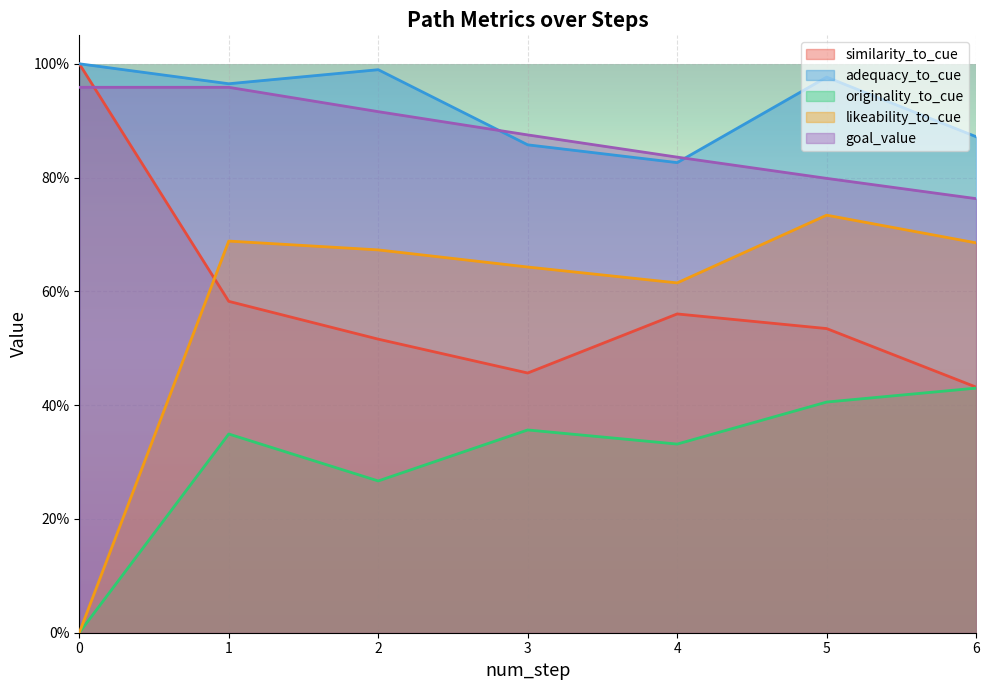

What are all the series names shown in the legend?

similarity_to_cue, adequacy_to_cue, originality_to_cue, likeability_to_cue, goal_value